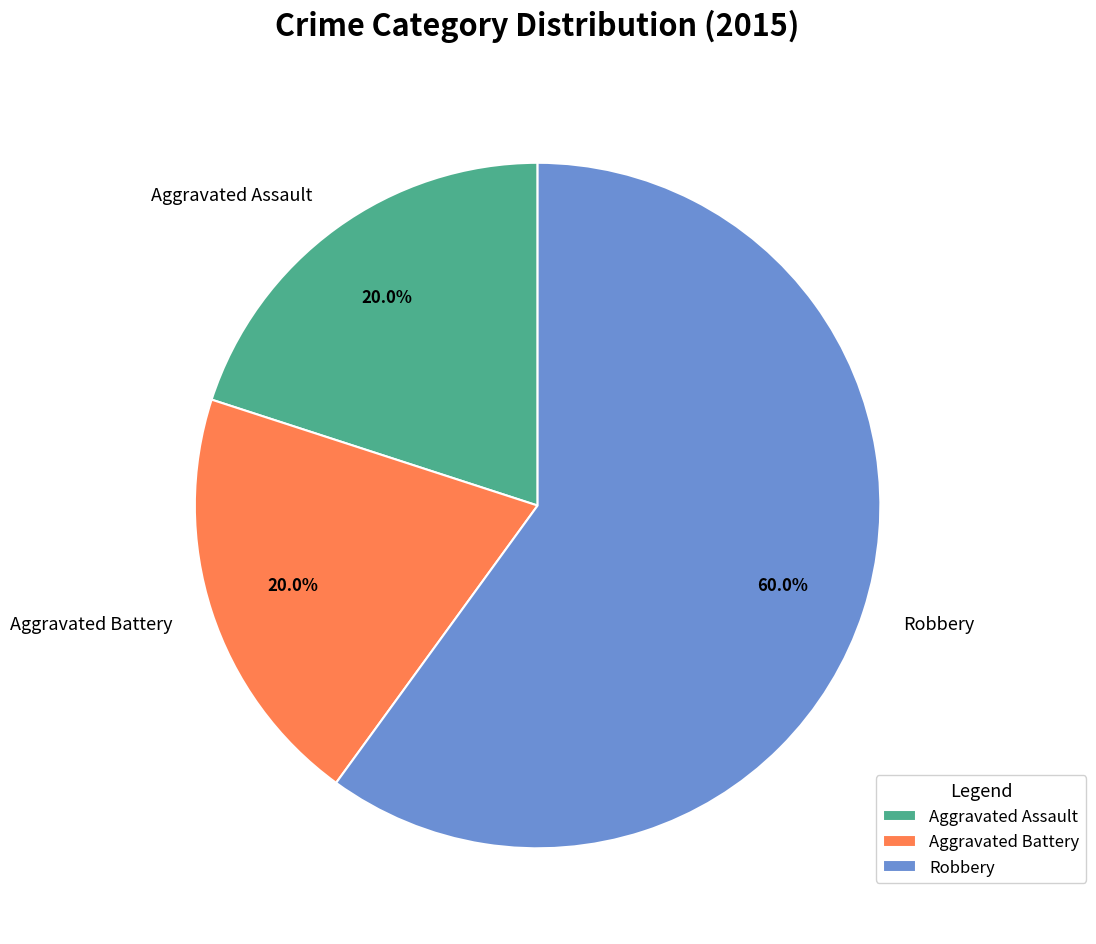

Which slice is the largest?

Robbery